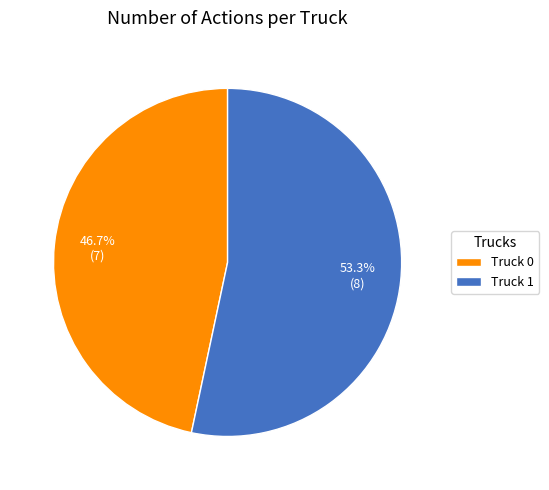

To the nearest percent, what is the average slice percentage?

50%